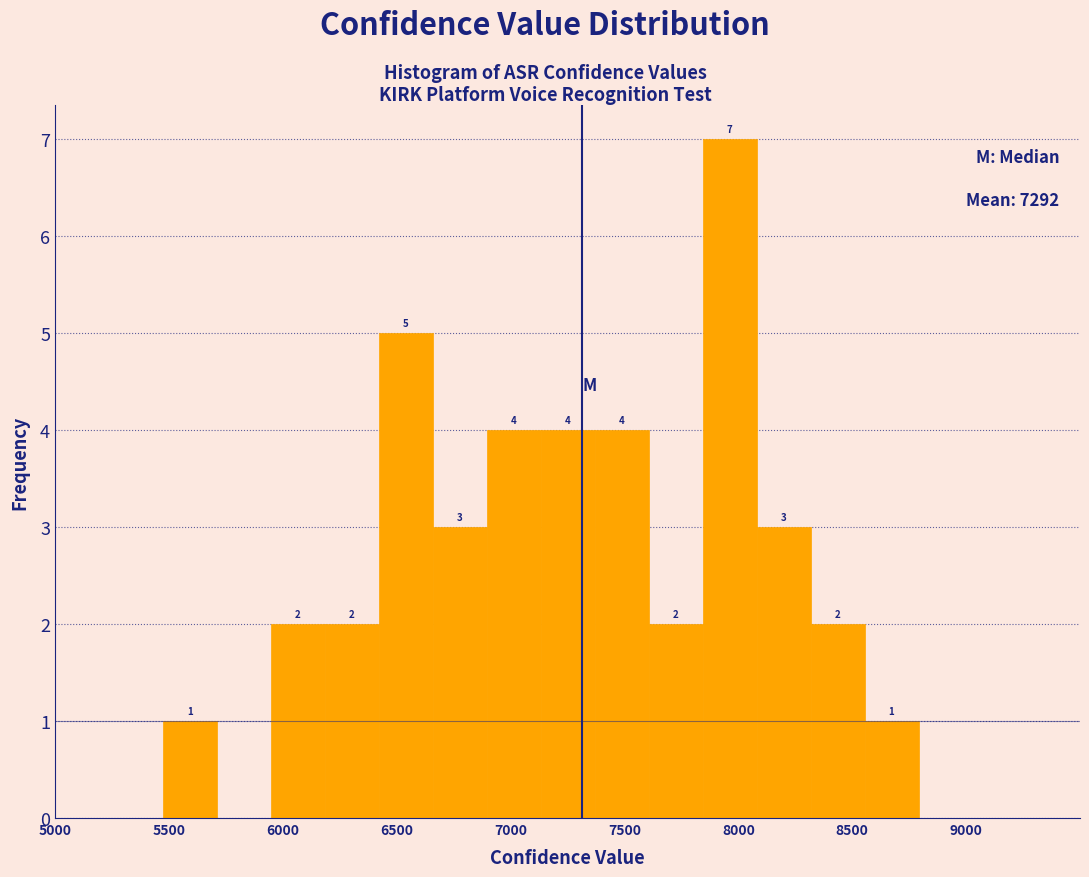

Which range on the x-axis has the tallest bar?

7850 to 8100